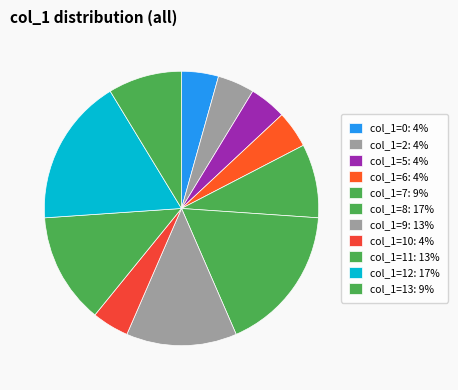

How many segments does this pie chart have?

11